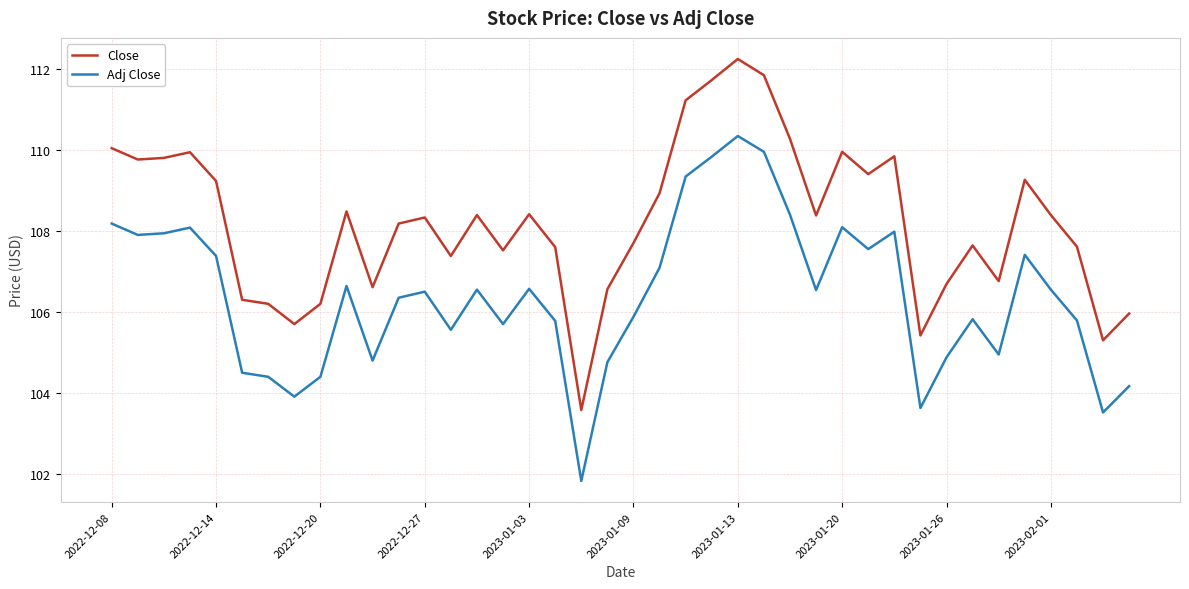

True or false: Adj Close and Close intersect in this chart.

False